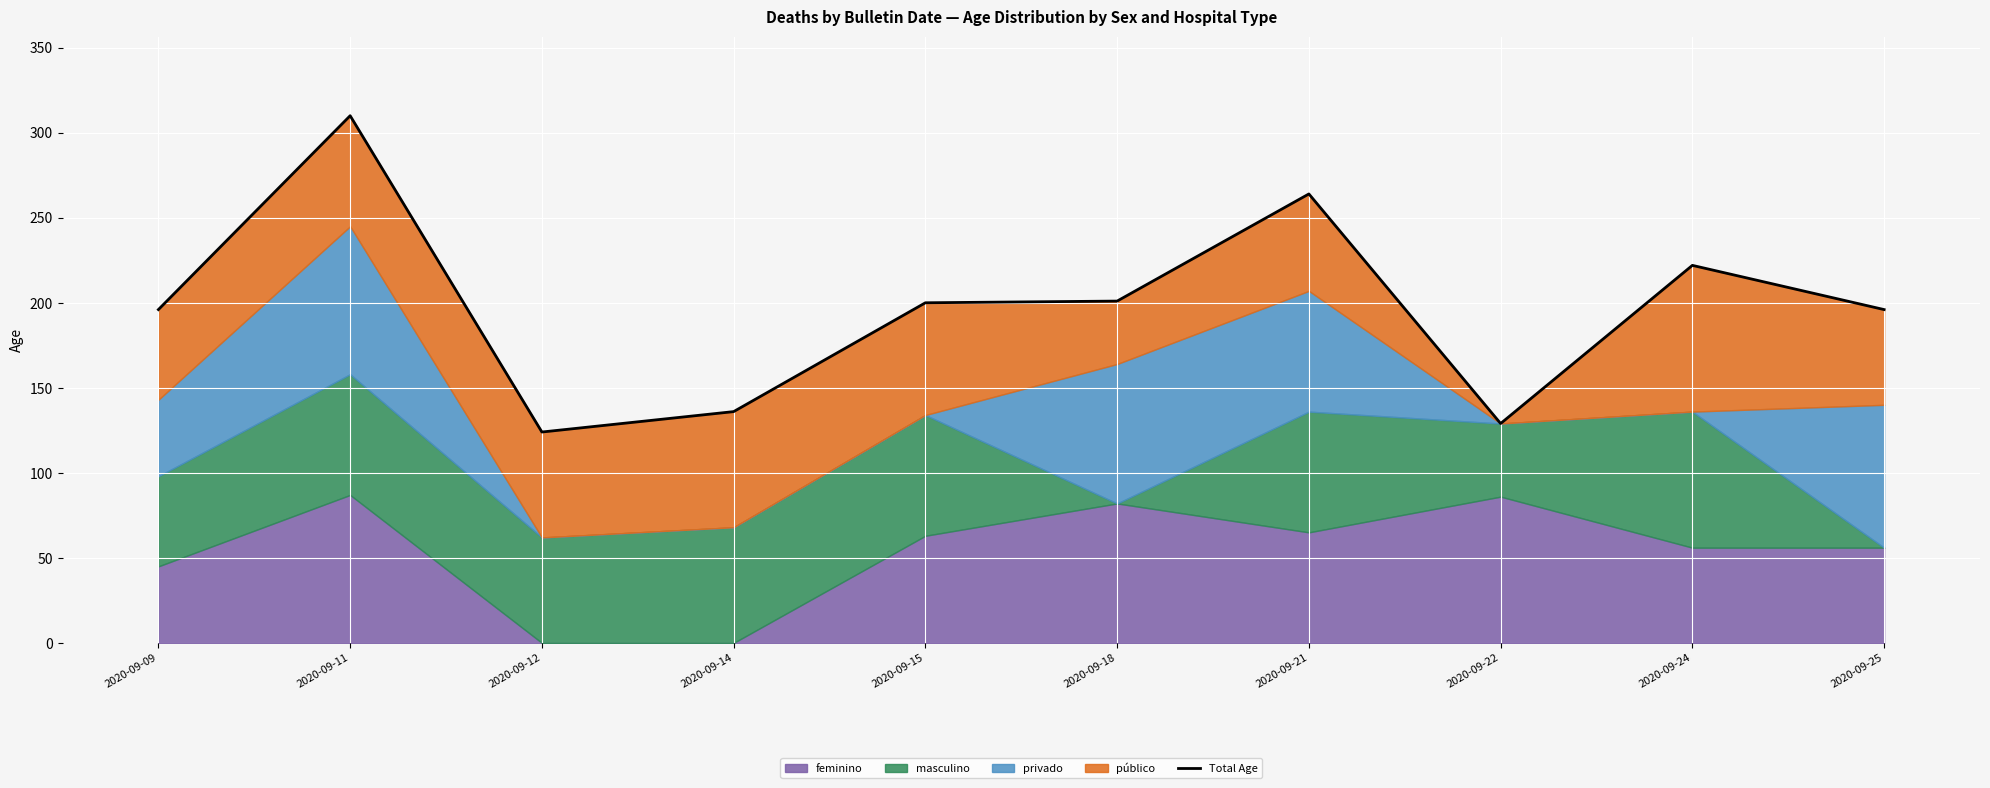

Is it true that the value at 2020-09-22 is 129?

True